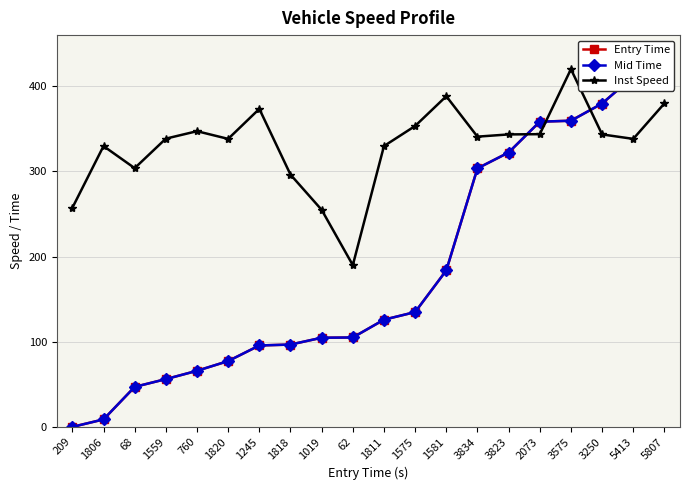

Between 3823 and 3250, which series saw the biggest shift?

Mid Time